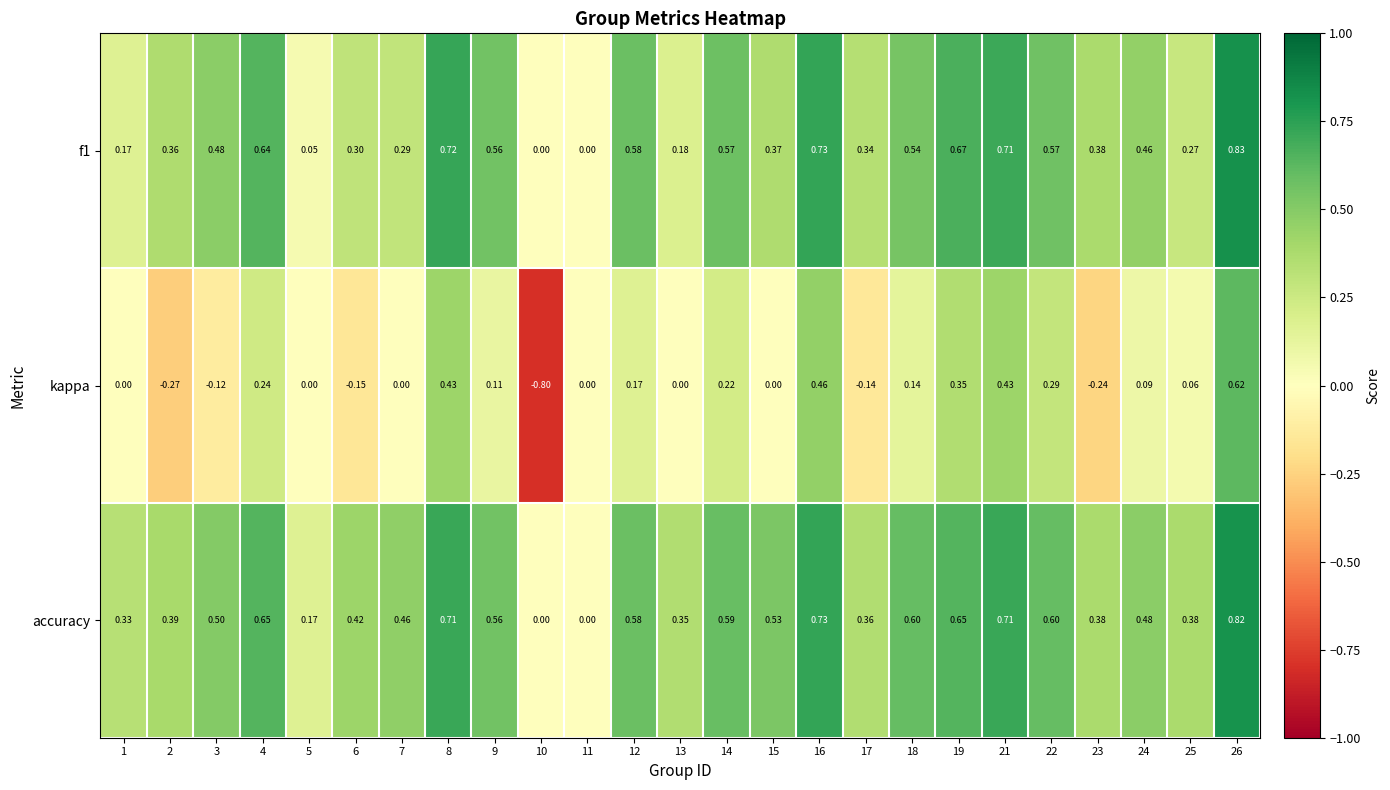

Which series has the widest spread of values?

kappa